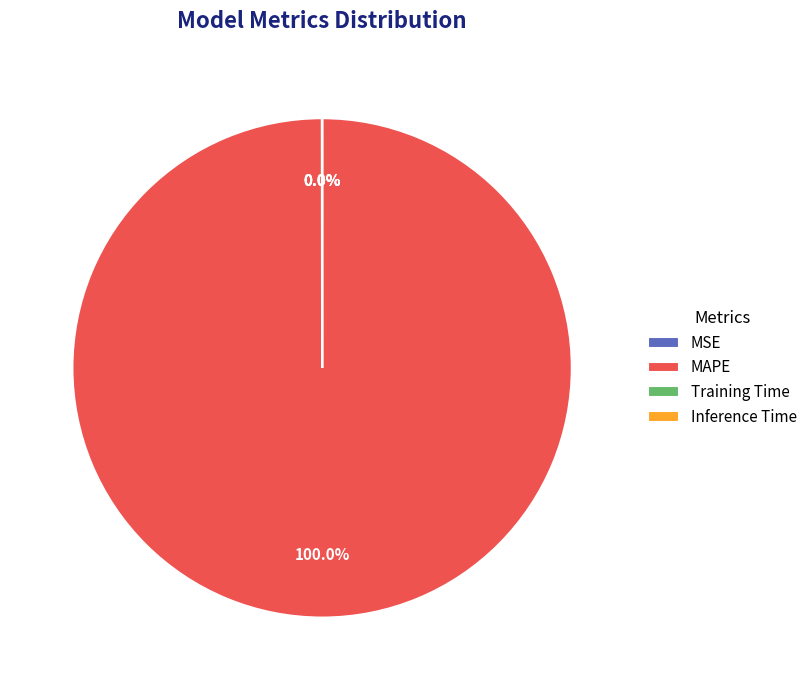

Which category accounts for the majority?

MAPE